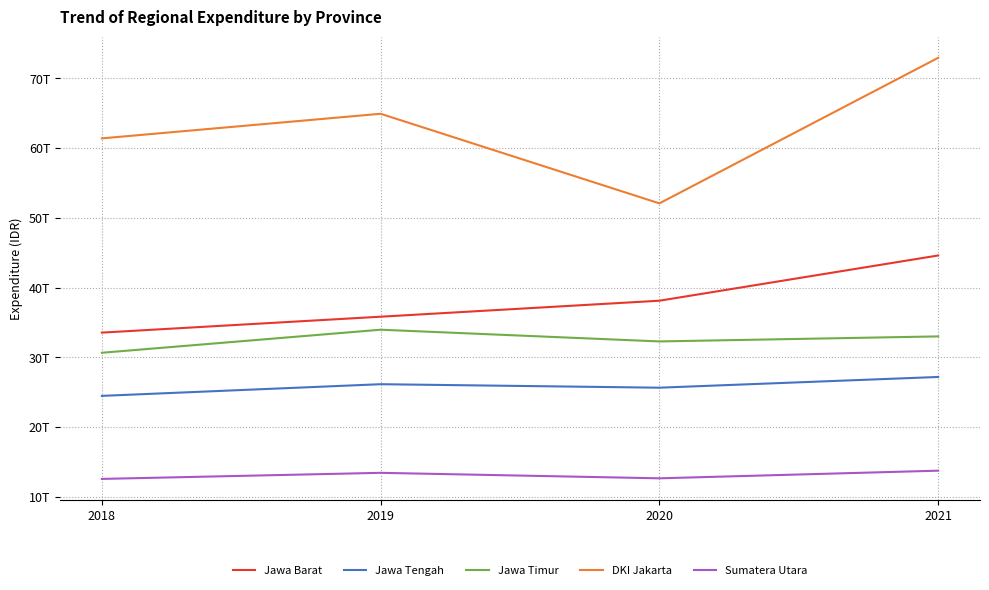

What is the greatest value displayed?

72967009600455.0